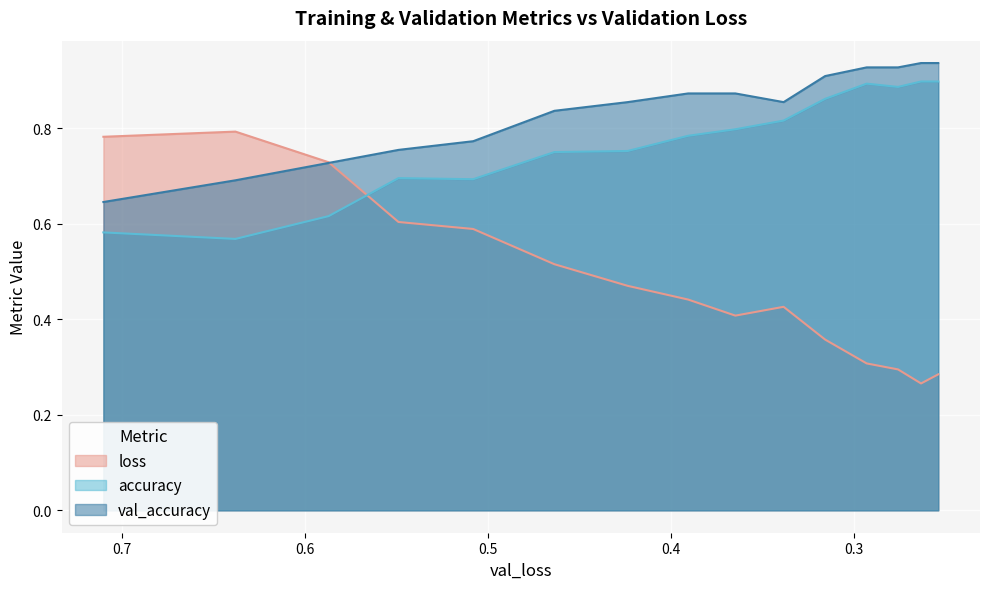

What is the value of the loss point at the 13th from the left?

0.3